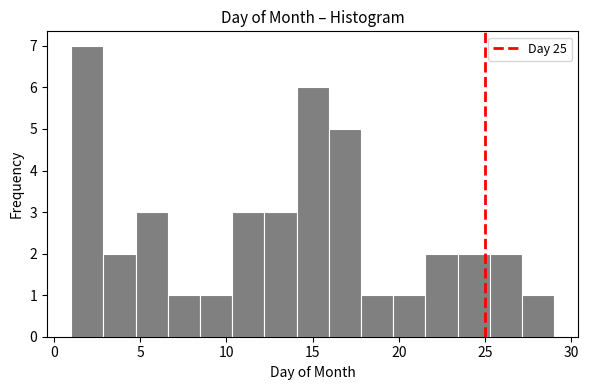

Around what value on the x-axis is the tallest bar? Give the approximate position of its centre, as read against the axis.

2.0